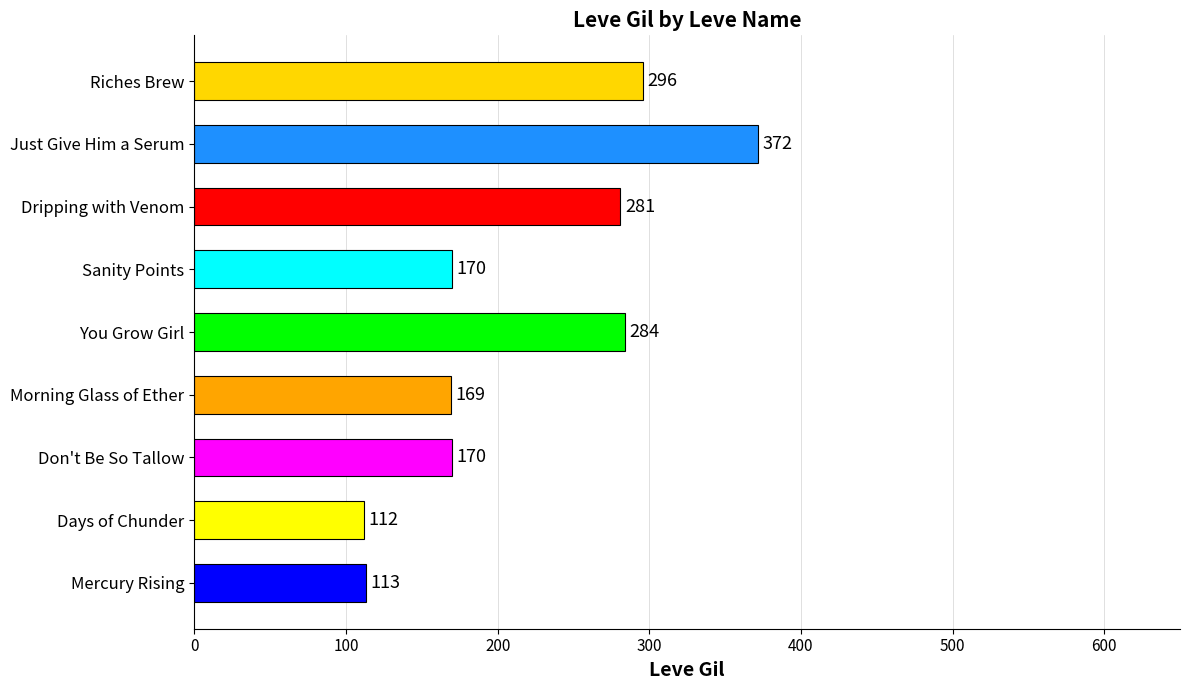

Are the bars grouped side by side (vs. stacked)?

No